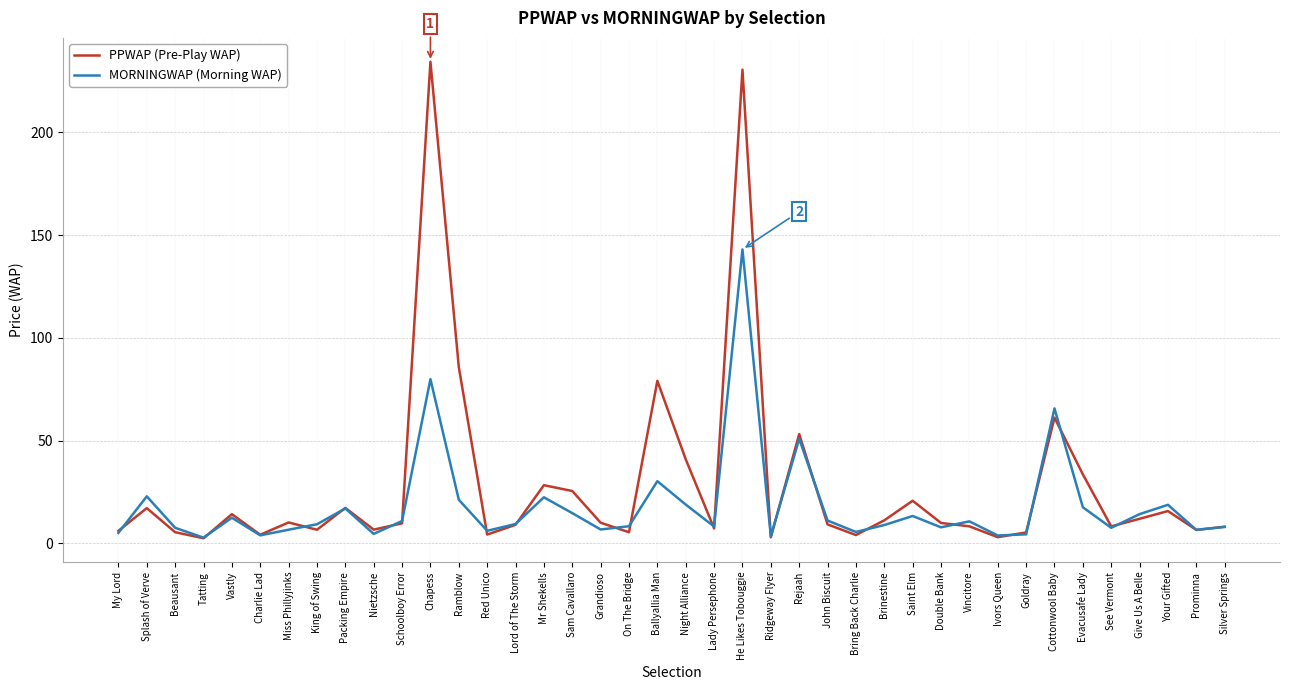

Where does the PPWAP (Pre-Play WAP) series first go above 9?

Splash of Verve